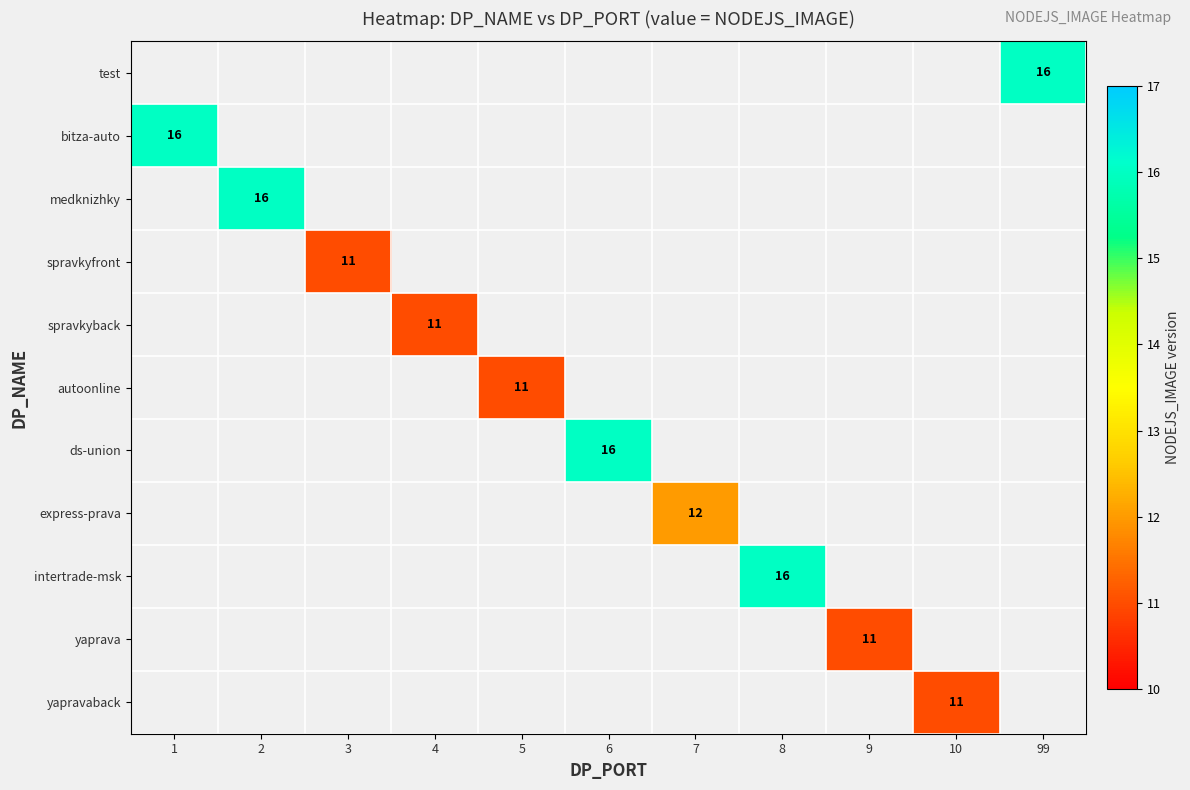

How many values in spravkyfront are above zero?

1